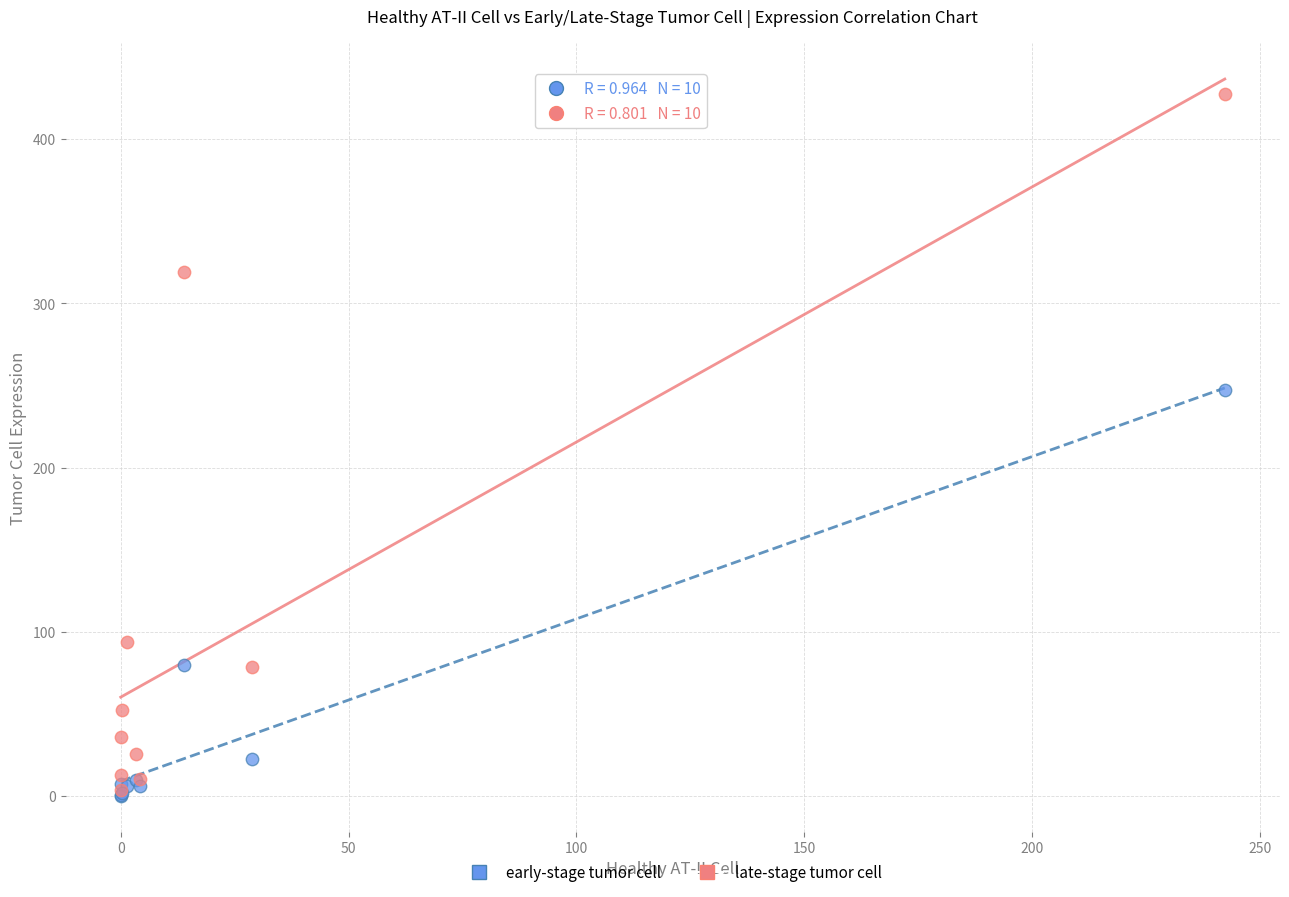

Which series contains the highest Y value?

late-stage tumor cell